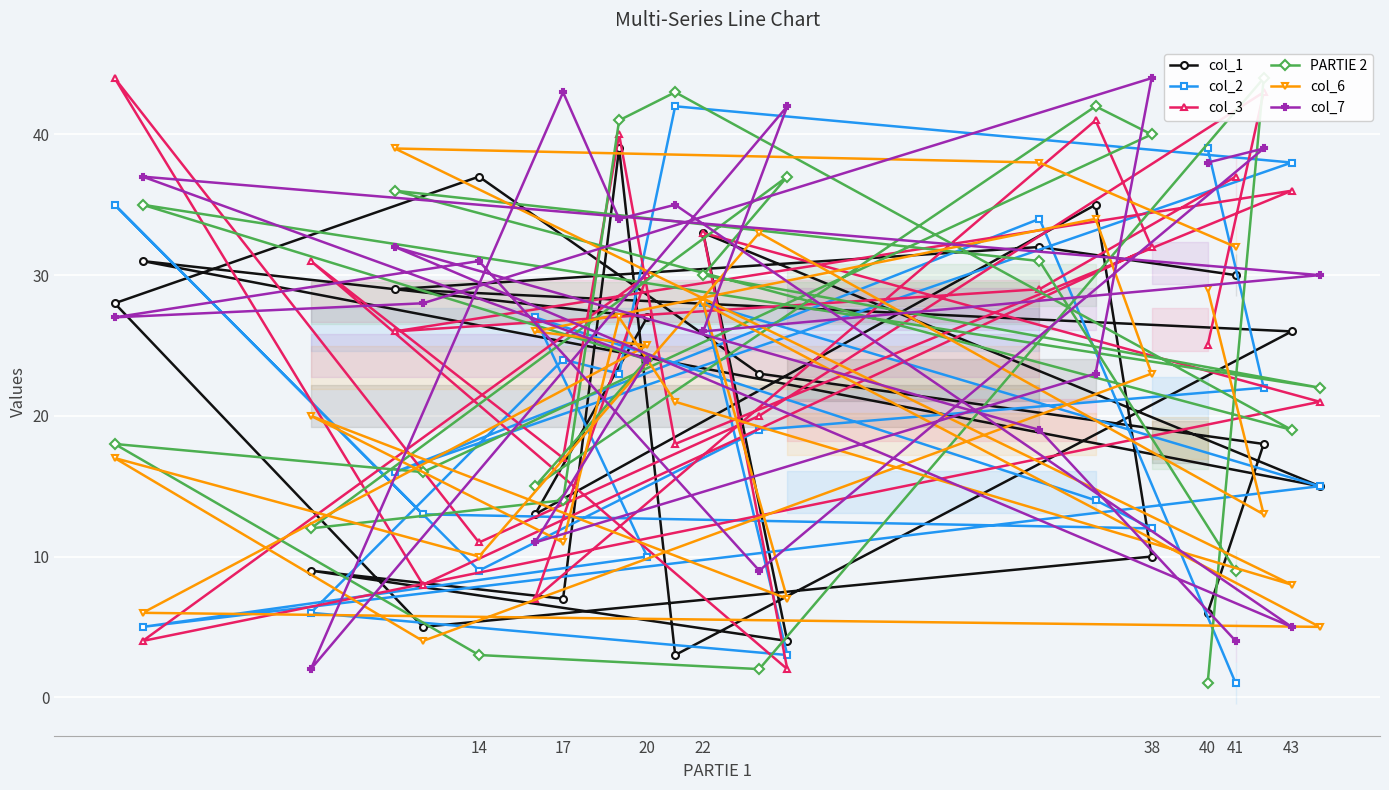

What is the label of the 6th point from the left?

17